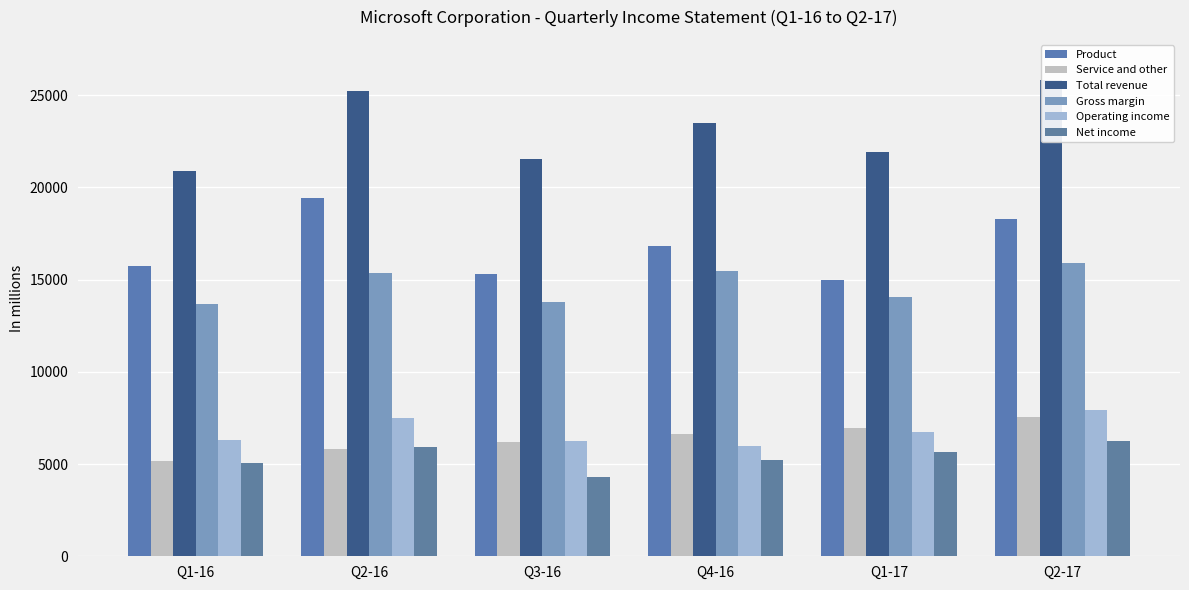

Which series has the largest range (max minus min)?

Total revenue